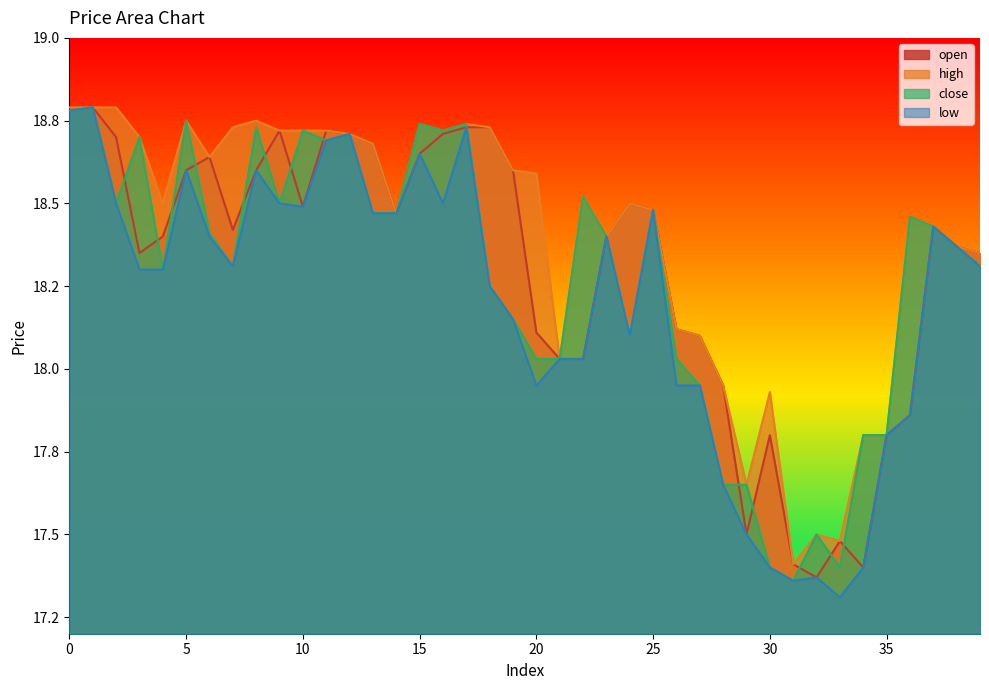

List the labels in order of open value, largest first.

0, 1, 17, 18, 9, 11, 12, 16, 2, 13, 15, 6, 5, 8, 19, 24, 10, 25, 14, 37, 7, 4, 23, 38, 3, 39, 26, 20, 27, 21, 22, 28, 36, 30, 35, 29, 33, 31, 34, 32